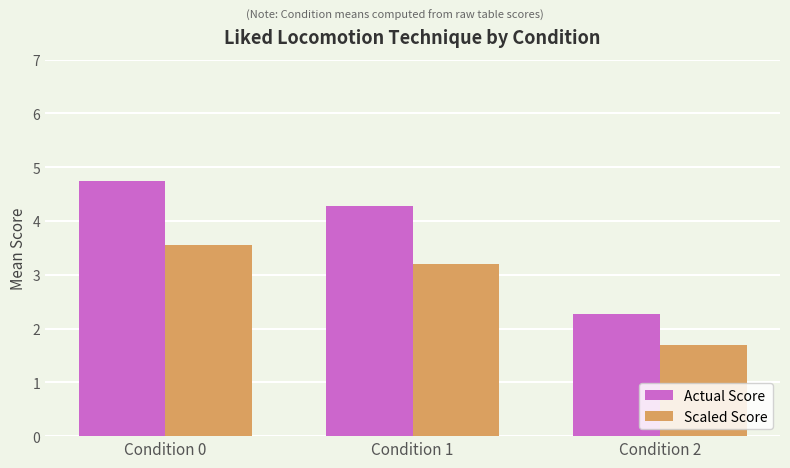

What is the lowest value of the Actual Score series?

2.3